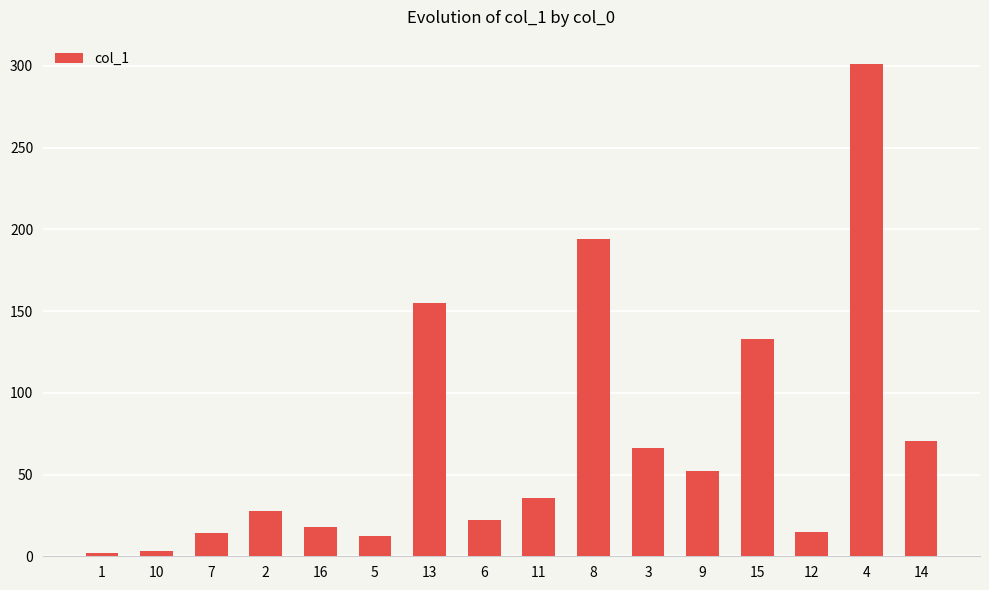

What is the change in value from 1 to 16?

+16.2